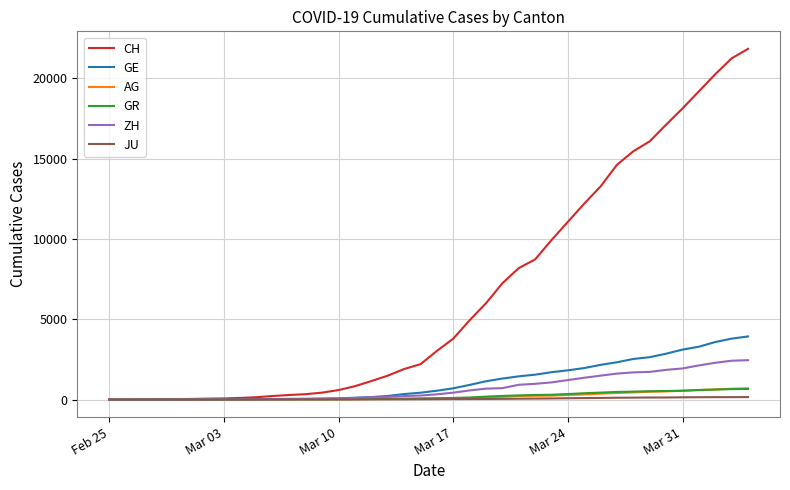

Which series has the largest total across all categories?

CH